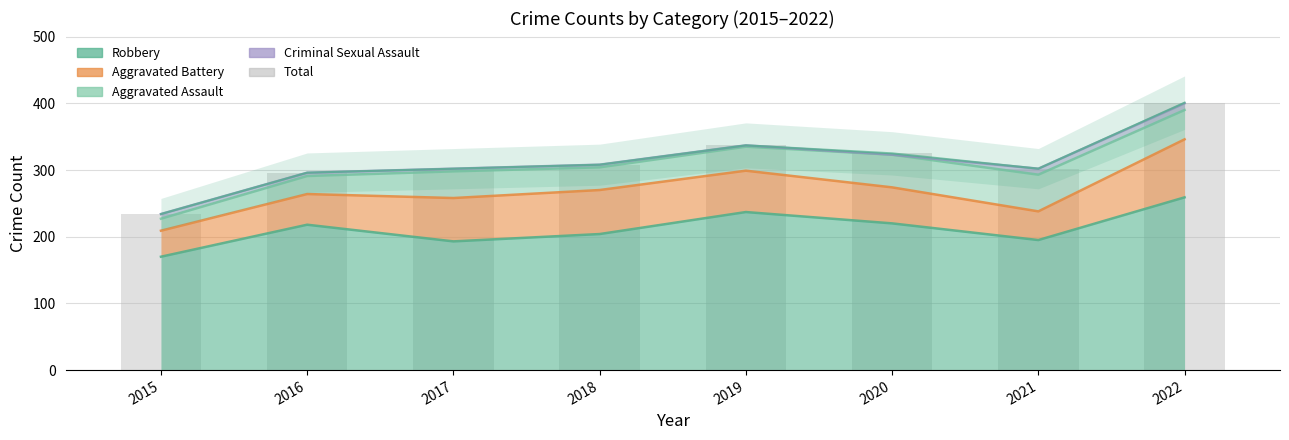

Count the number of values greater than 308.

3